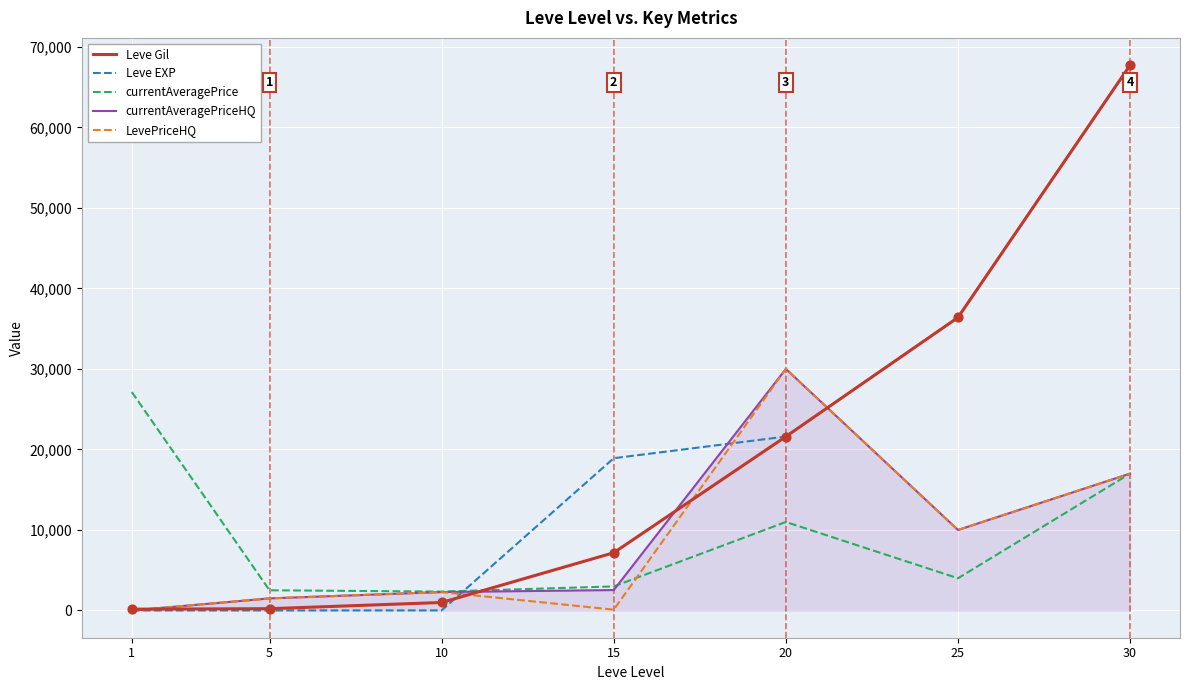

Which series has the largest range (max minus min)?

Leve EXP